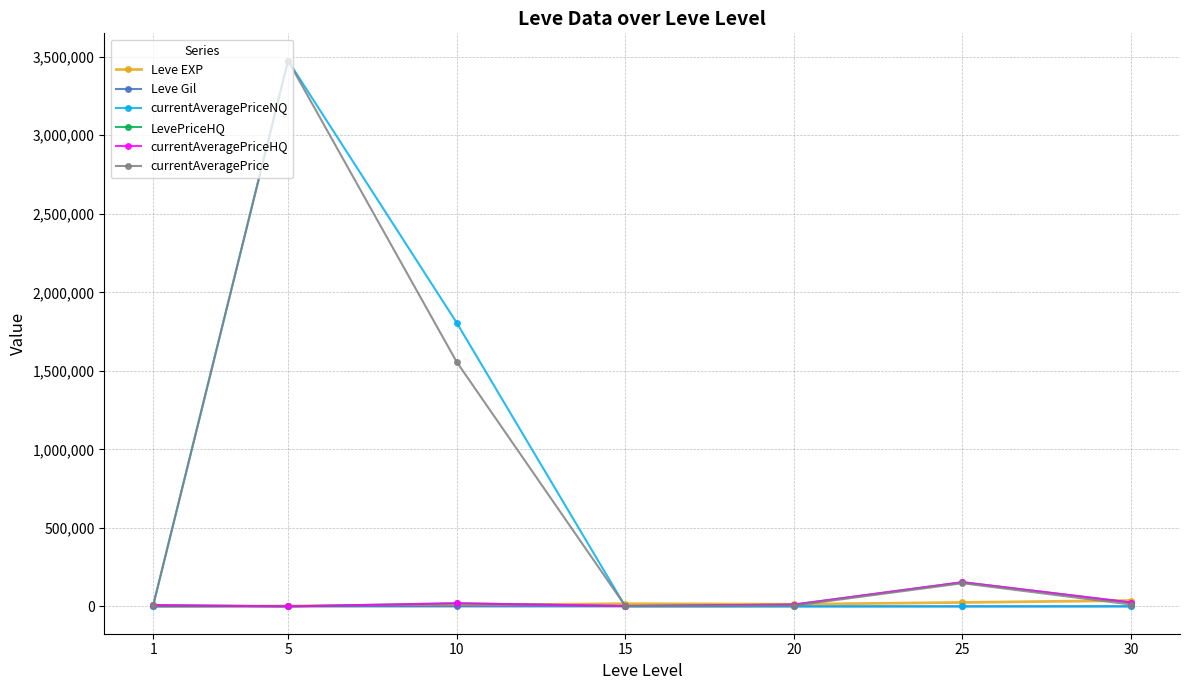

Which has a higher value, 20 or 5?

20